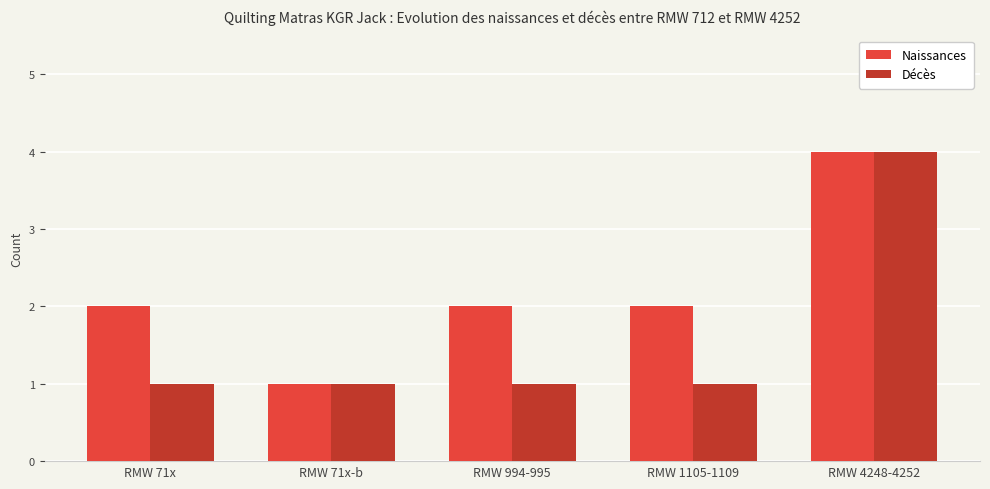

Count the number of data series in this chart.

2